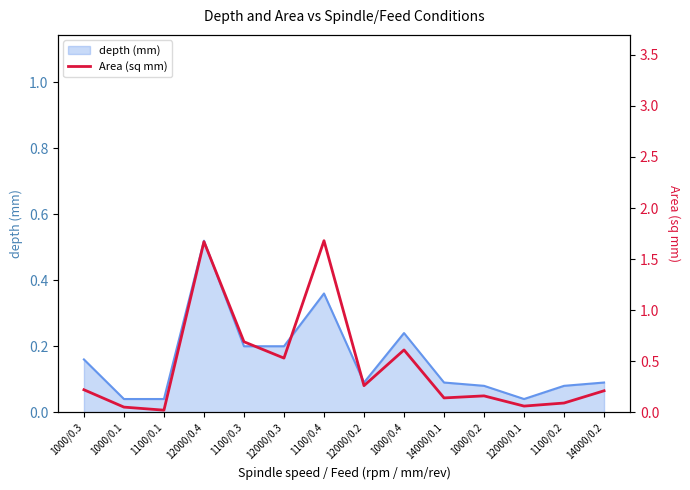

What position from the right is 1100/0.4?

8